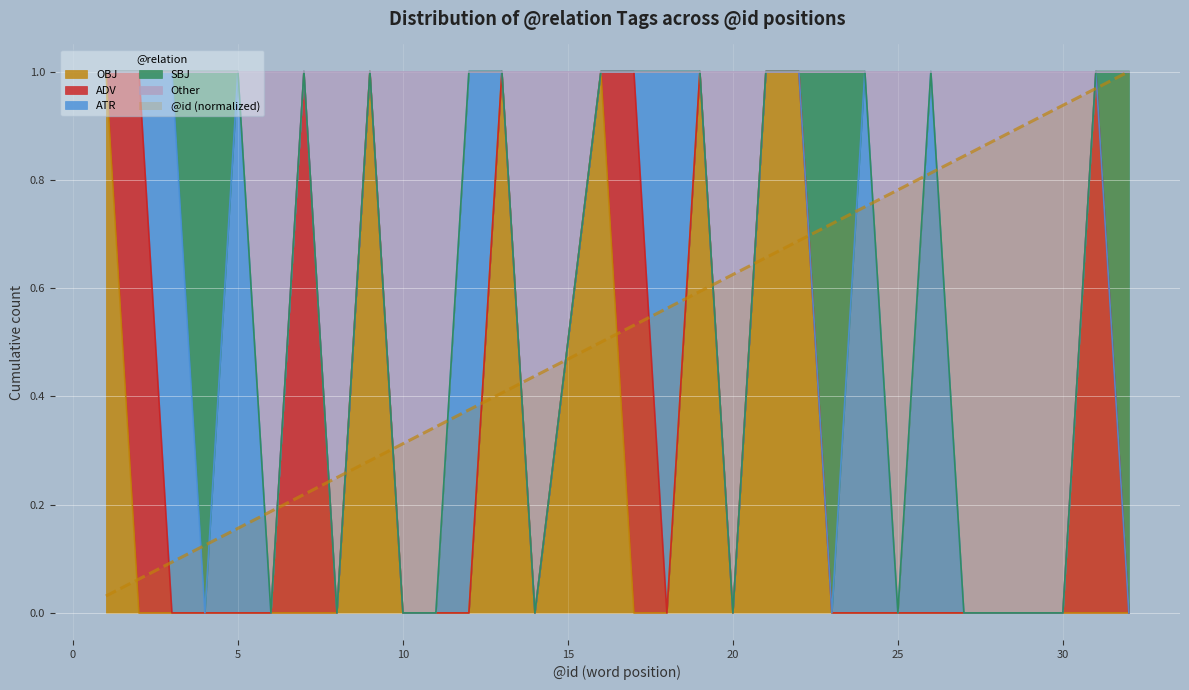

What is the maximum value shown in the chart?

1.0